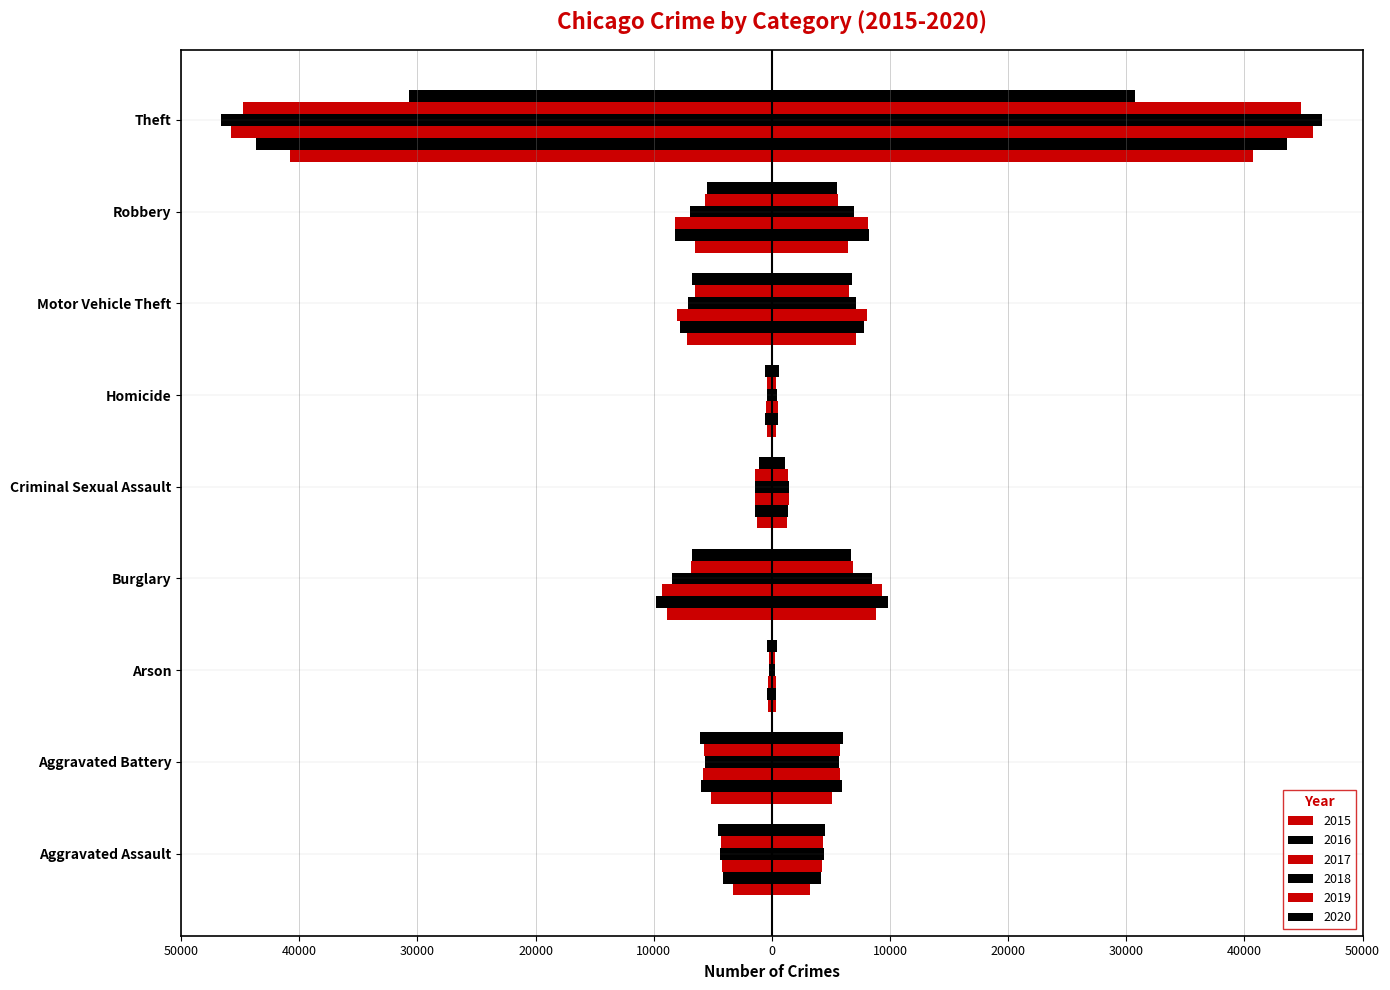

What is the total value across all series at Motor Vehicle Theft?

-43409